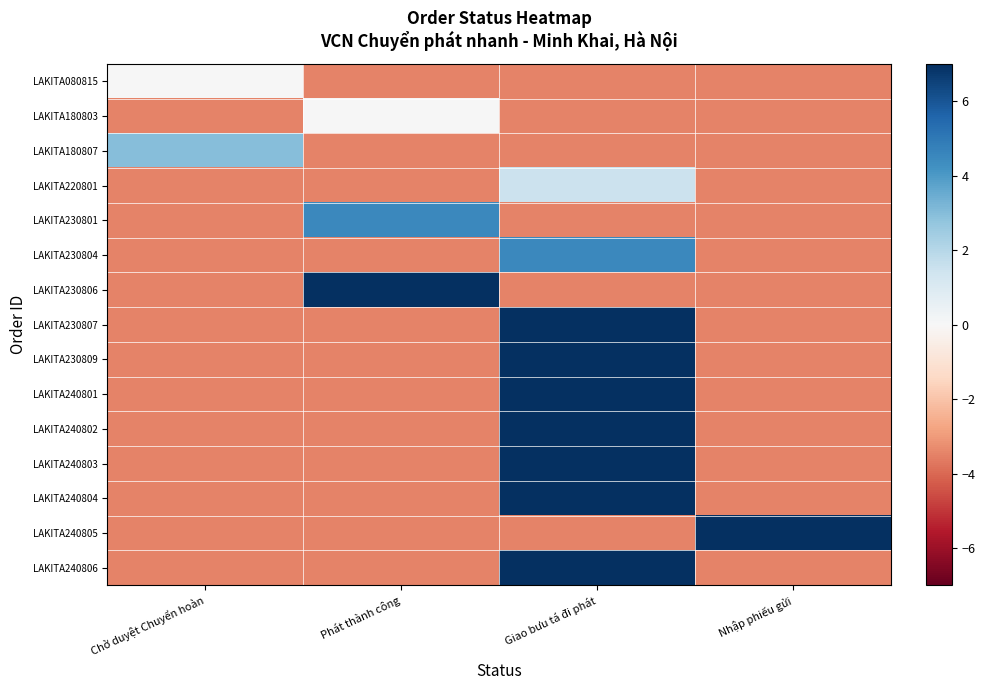

Reading left to right, what are all the values shown in this chart?

LAKITA080815: Chờ duyệt Chuyển hoàn=0.0	Phát thành công=-3.5	Giao bưu tá đi phát=-3.5	Nhập phiếu gửi=-3.5
LAKITA180803: Chờ duyệt Chuyển hoàn=-3.5	Phát thành công=0.0	Giao bưu tá đi phát=-3.5	Nhập phiếu gửi=-3.5
LAKITA180807: Chờ duyệt Chuyển hoàn=3.0	Phát thành công=-3.5	Giao bưu tá đi phát=-3.5	Nhập phiếu gửi=-3.5
LAKITA220801: Chờ duyệt Chuyển hoàn=-3.5	Phát thành công=-3.5	Giao bưu tá đi phát=1.5	Nhập phiếu gửi=-3.5
LAKITA230801: Chờ duyệt Chuyển hoàn=-3.5	Phát thành công=4.5	Giao bưu tá đi phát=-3.5	Nhập phiếu gửi=-3.5
LAKITA230804: Chờ duyệt Chuyển hoàn=-3.5	Phát thành công=-3.5	Giao bưu tá đi phát=4.5	Nhập phiếu gửi=-3.5
LAKITA230806: Chờ duyệt Chuyển hoàn=-3.5	Phát thành công=7.5	Giao bưu tá đi phát=-3.5	Nhập phiếu gửi=-3.5
LAKITA230807: Chờ duyệt Chuyển hoàn=-3.5	Phát thành công=-3.5	Giao bưu tá đi phát=7.5	Nhập phiếu gửi=-3.5
LAKITA230809: Chờ duyệt Chuyển hoàn=-3.5	Phát thành công=-3.5	Giao bưu tá đi phát=9.0	Nhập phiếu gửi=-3.5
LAKITA240801: Chờ duyệt Chuyển hoàn=-3.5	Phát thành công=-3.5	Giao bưu tá đi phát=10.5	Nhập phiếu gửi=-3.5
LAKITA240802: Chờ duyệt Chuyển hoàn=-3.5	Phát thành công=-3.5	Giao bưu tá đi phát=12.0	Nhập phiếu gửi=-3.5
LAKITA240803: Chờ duyệt Chuyển hoàn=-3.5	Phát thành công=-3.5	Giao bưu tá đi phát=13.5	Nhập phiếu gửi=-3.5
LAKITA240804: Chờ duyệt Chuyển hoàn=-3.5	Phát thành công=-3.5	Giao bưu tá đi phát=15.0	Nhập phiếu gửi=-3.5
LAKITA240805: Chờ duyệt Chuyển hoàn=-3.5	Phát thành công=-3.5	Giao bưu tá đi phát=-3.5	Nhập phiếu gửi=15.0
LAKITA240806: Chờ duyệt Chuyển hoàn=-3.5	Phát thành công=-3.5	Giao bưu tá đi phát=18.0	Nhập phiếu gửi=-3.5